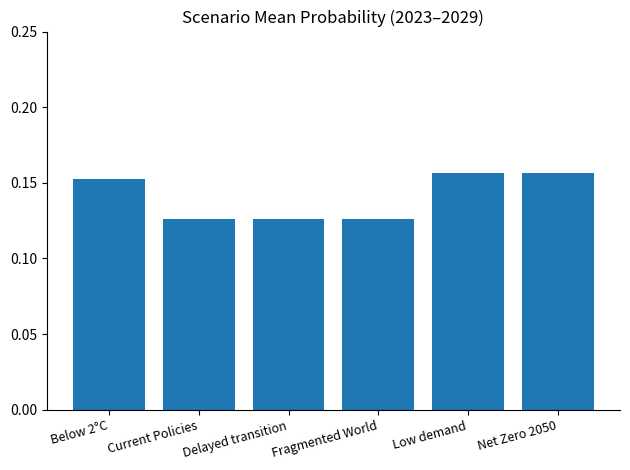

What is the label of the 4th bar from the right?

Delayed transition